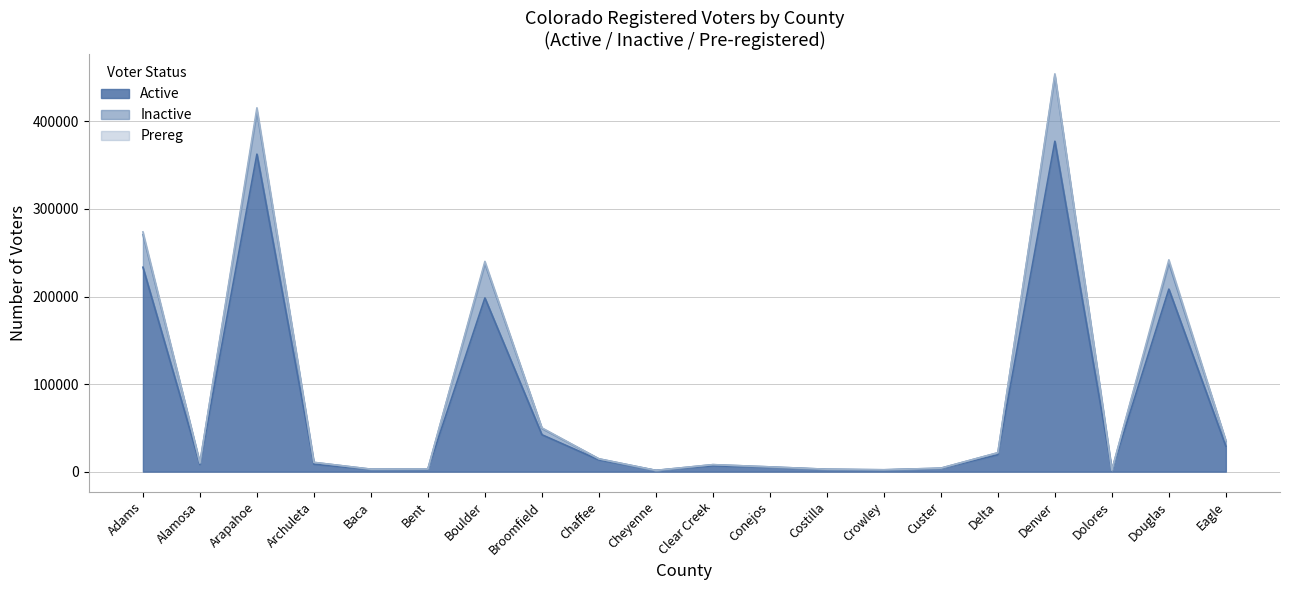

True or false: Inactive and Active cross at least once.

False